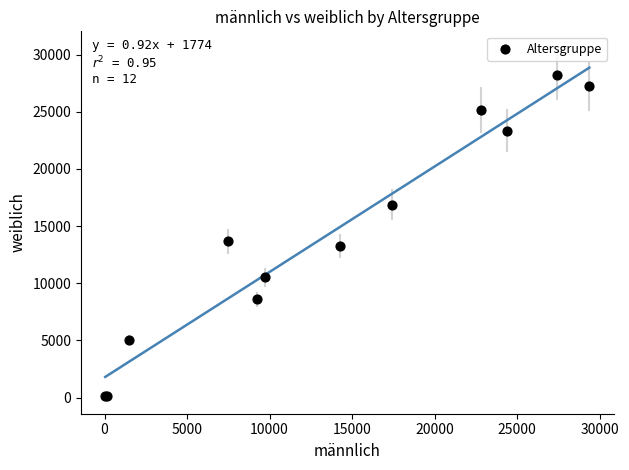

What Y value in the scatter plot is closest to 14187?

13678